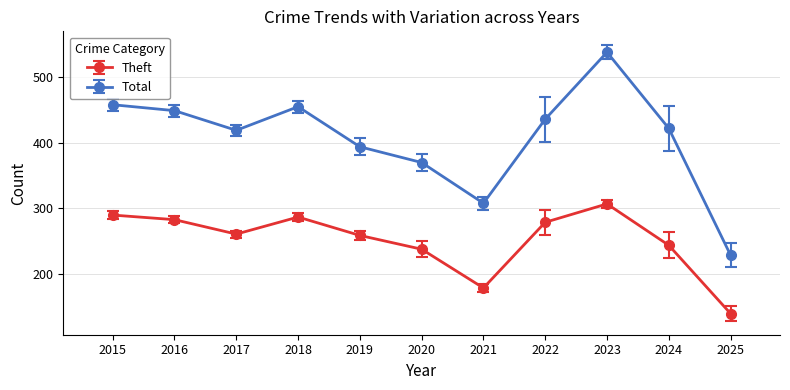

How many values in the Total series are below 422?

5